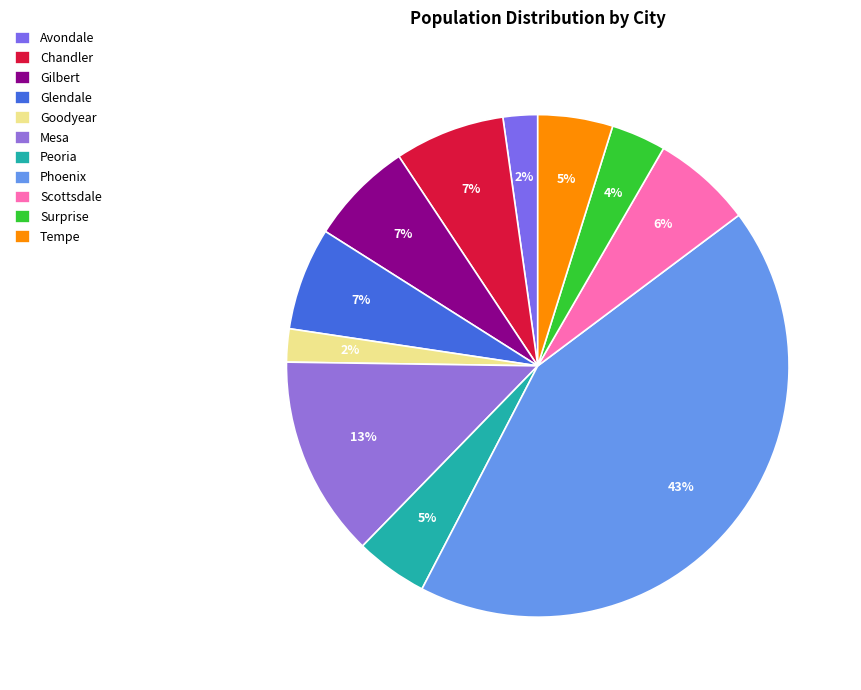

Which slice is the largest?

Phoenix